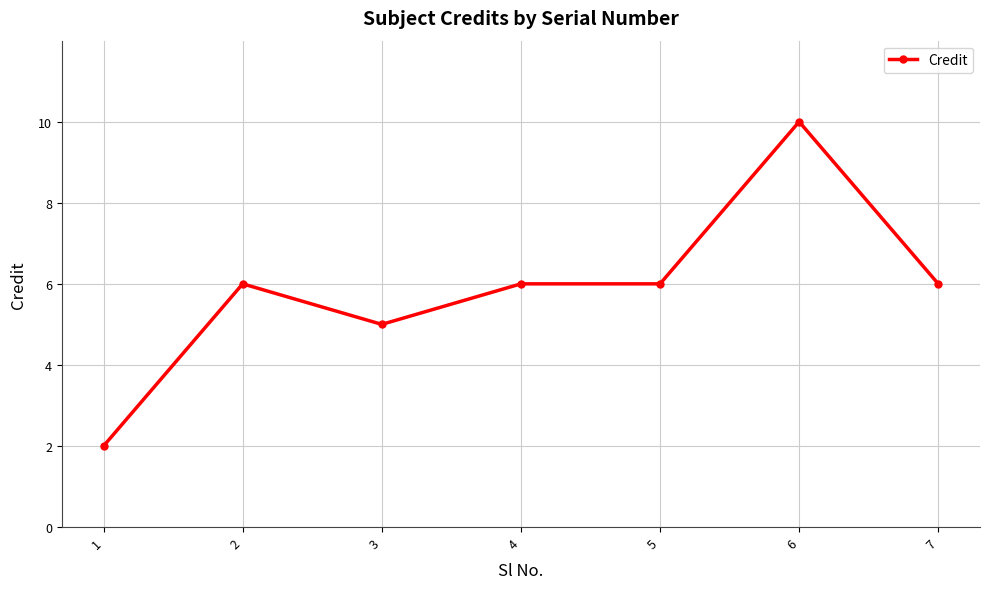

How many distinct data groups are displayed?

1